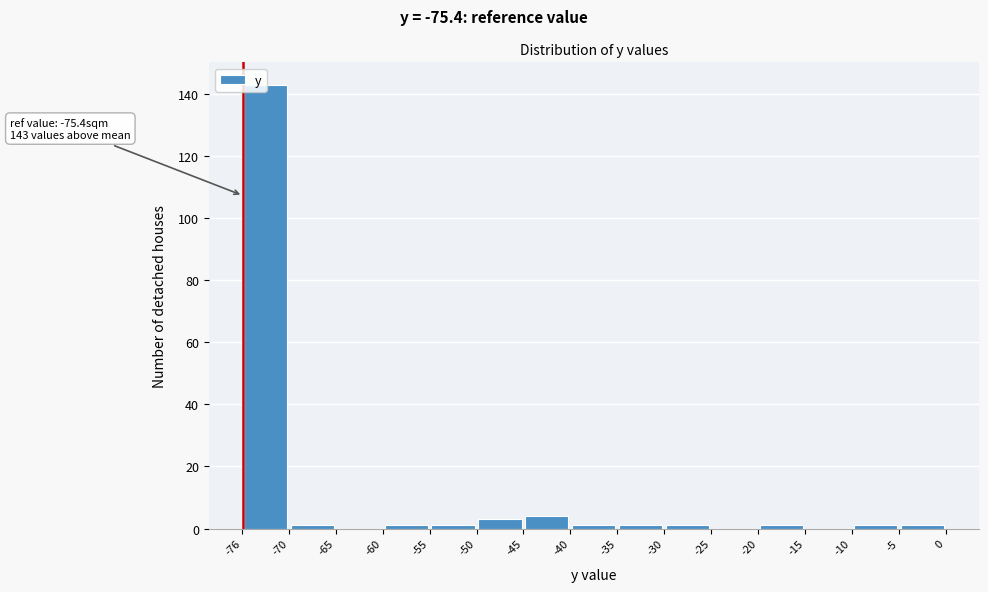

Over which range of the x-axis is the bar tallest?

-76 to -70